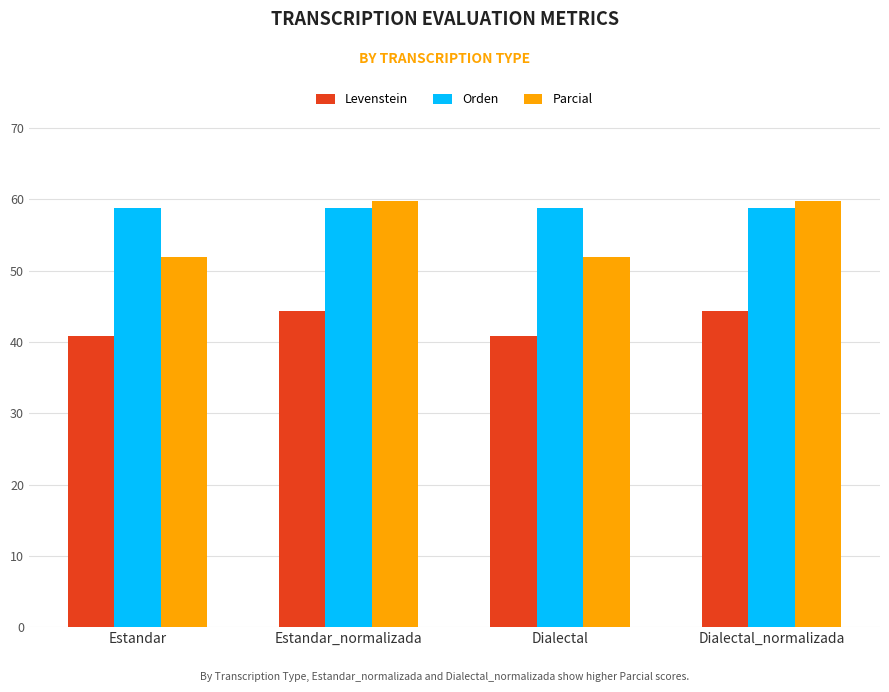

Rank the series by their average value, from highest to lowest.

Orden, Parcial, Levenstein